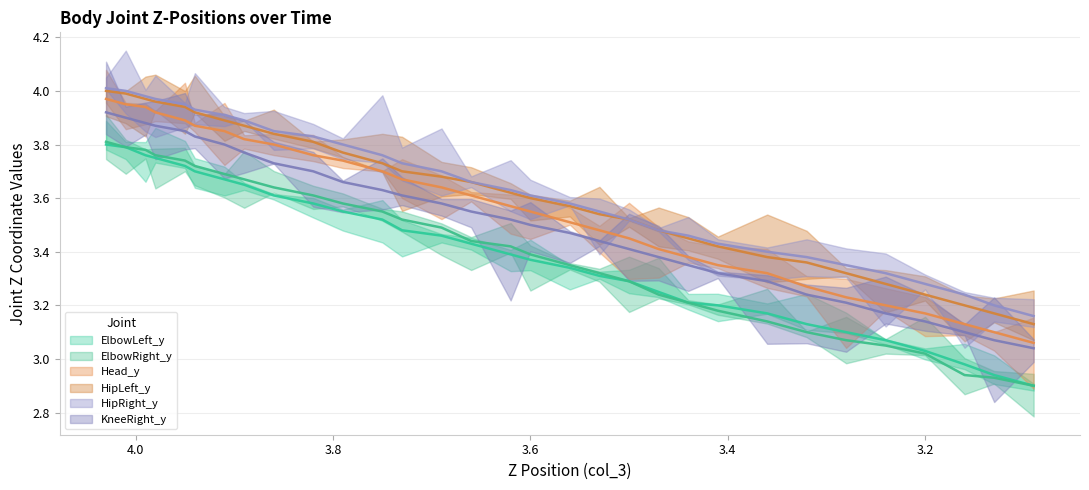

Is it true that ElbowLeft_y equals 4.5 at 3.24000001?

False